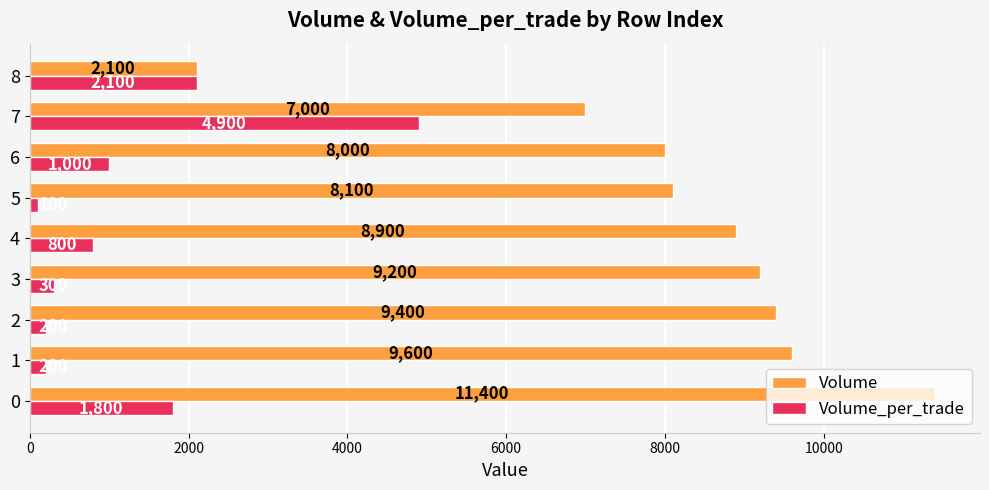

What is the sum of all Volume_per_trade values?

11400